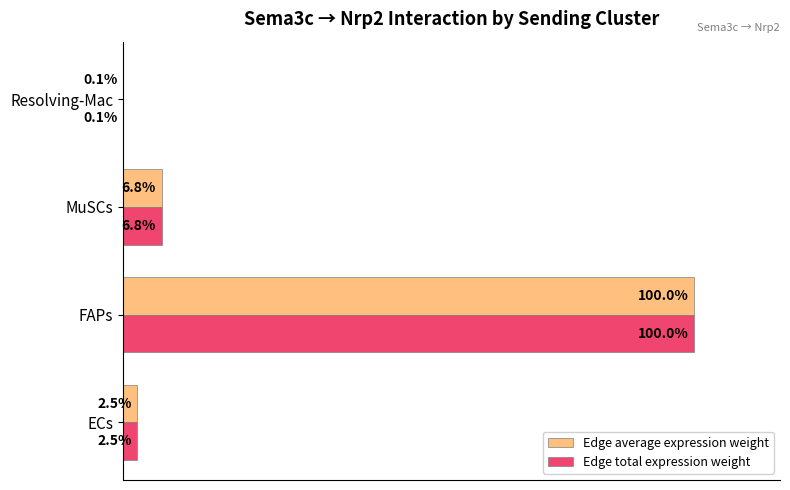

Where is Edge total expression weight nearest to the value 50?

MuSCs